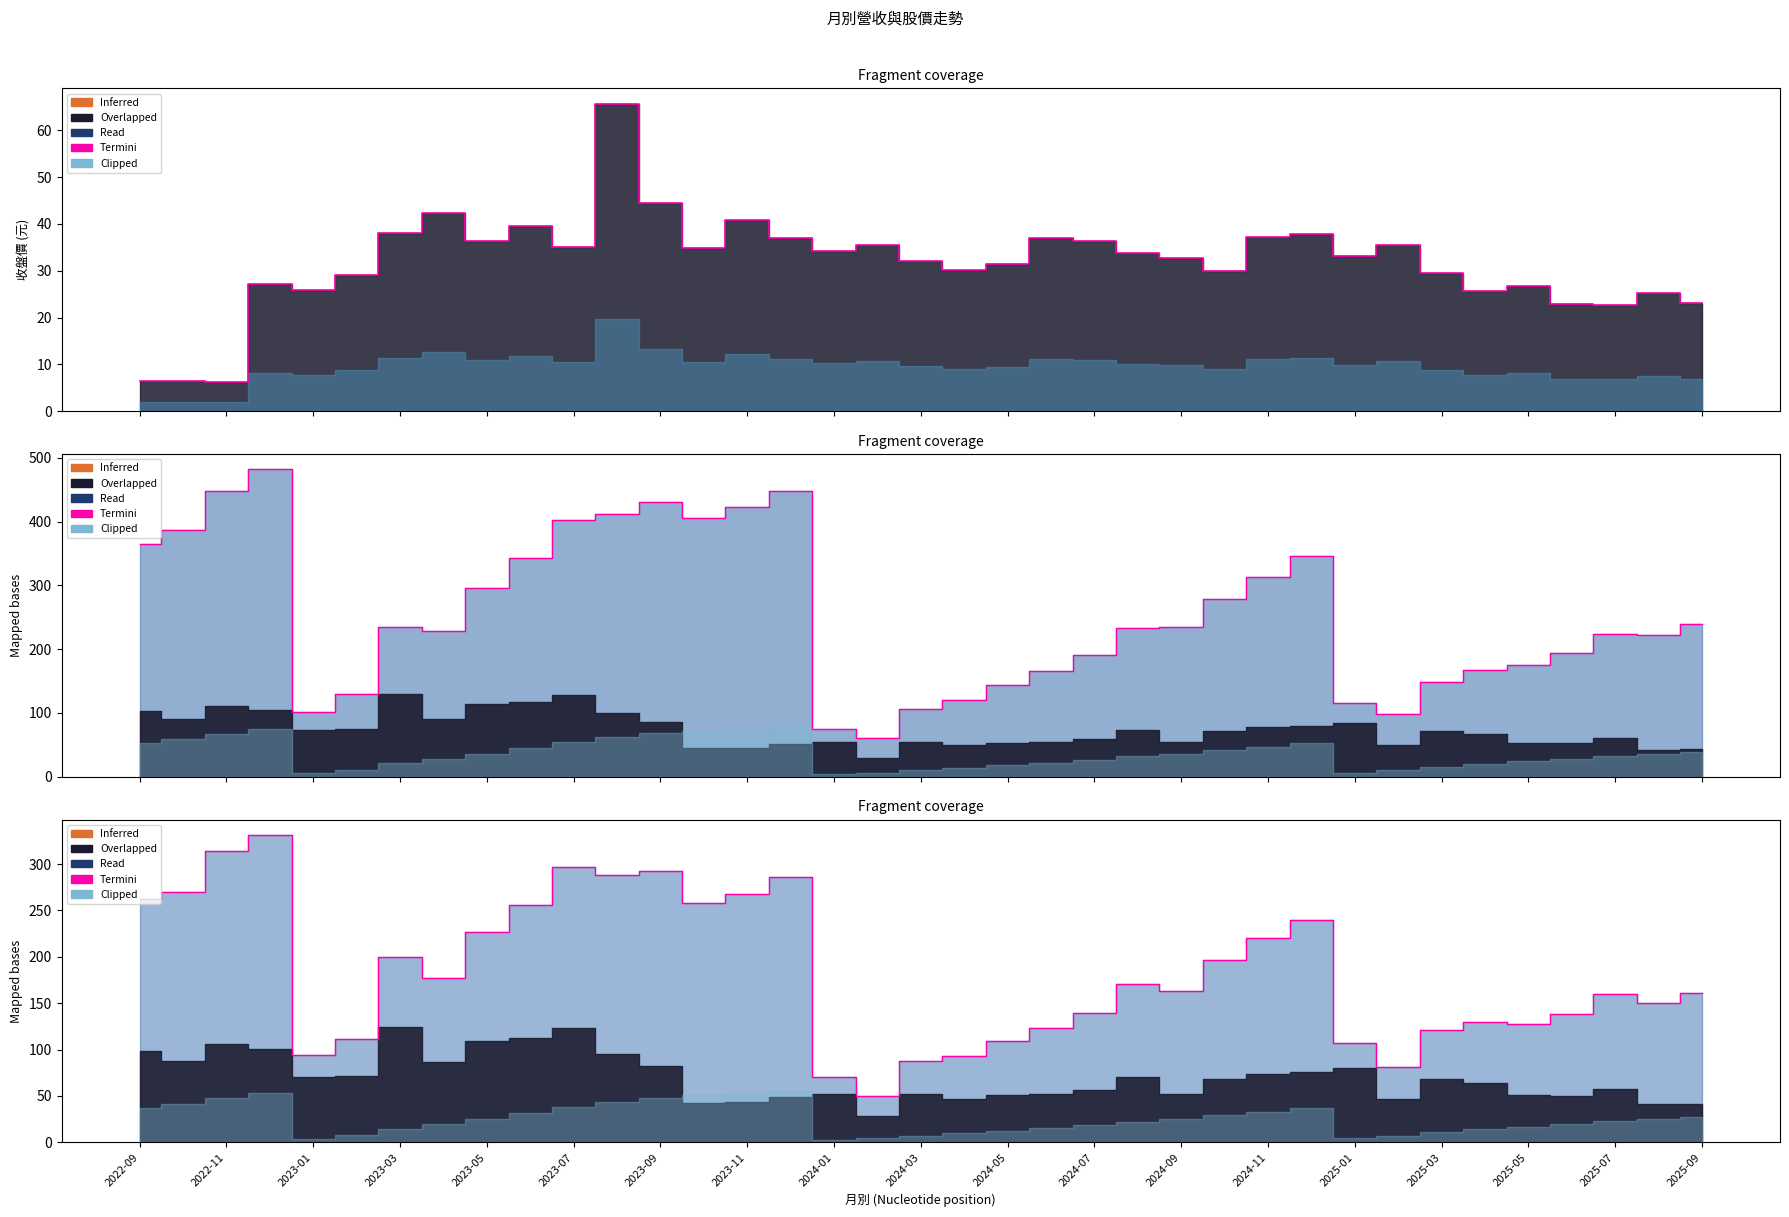

What is the difference between the values at 2024-03 and 2025-01?

11.5